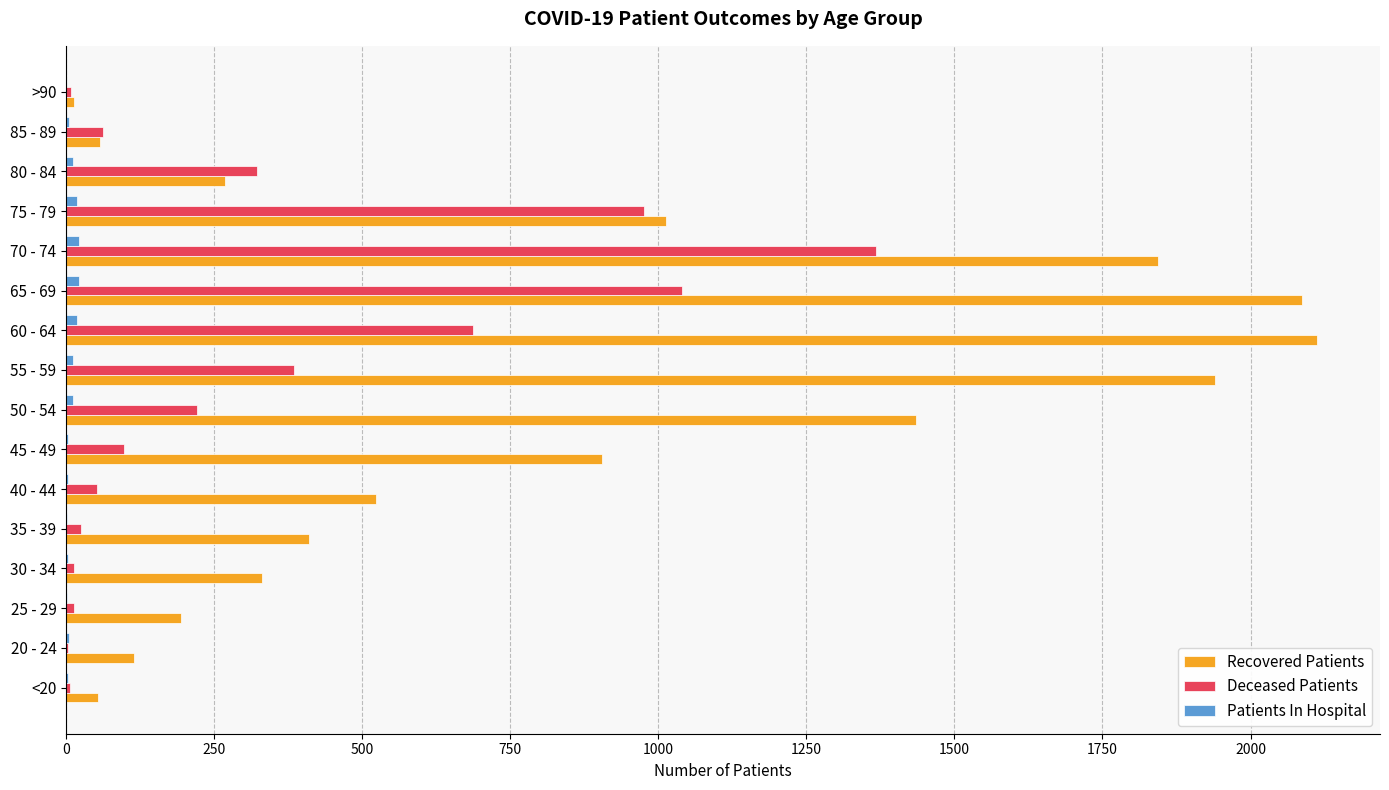

Which series has the largest total across all categories?

Recovered Patients